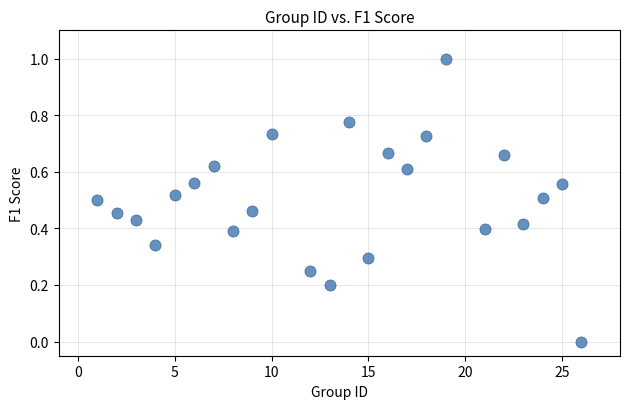

What is the range of X values (max minus min)?

25.0